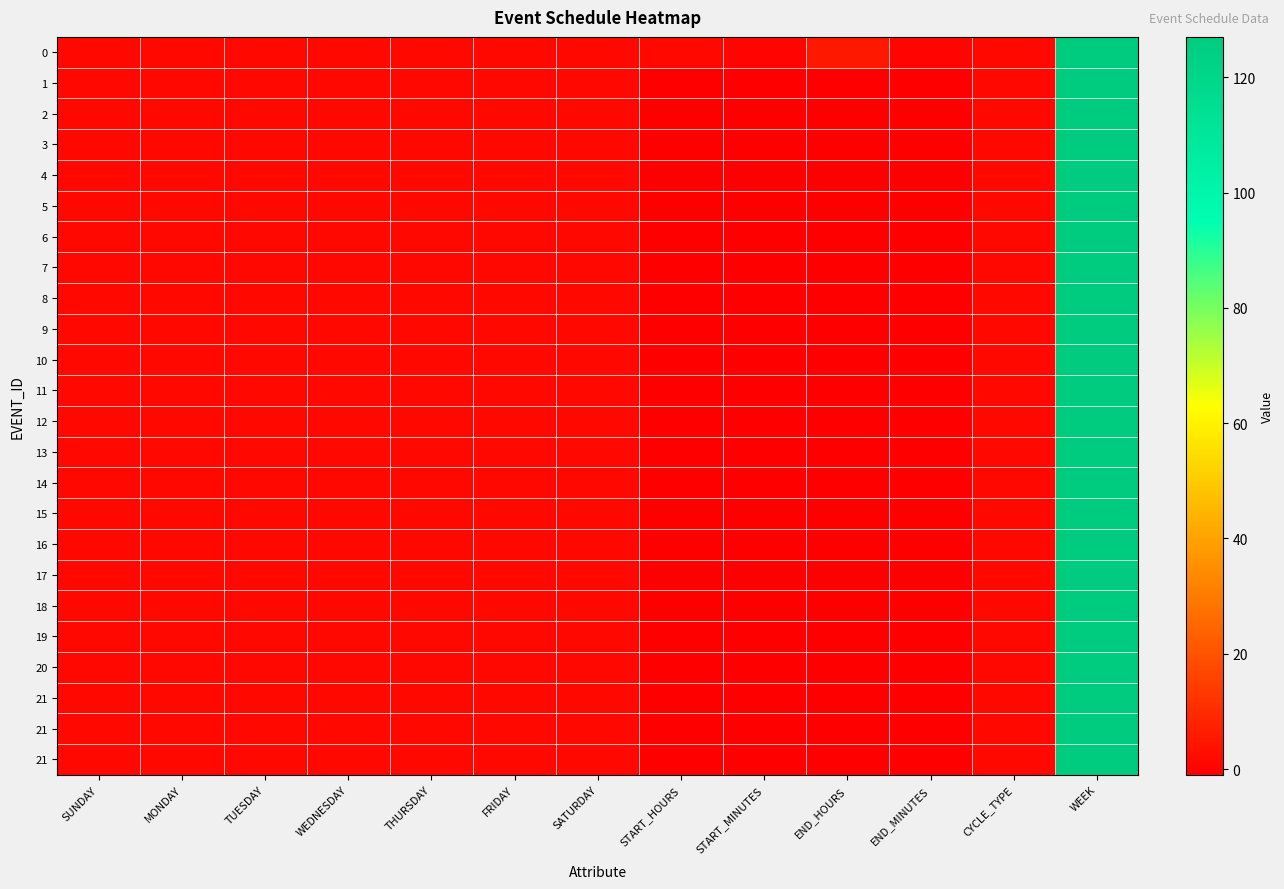

How many series are shown in this chart?

24